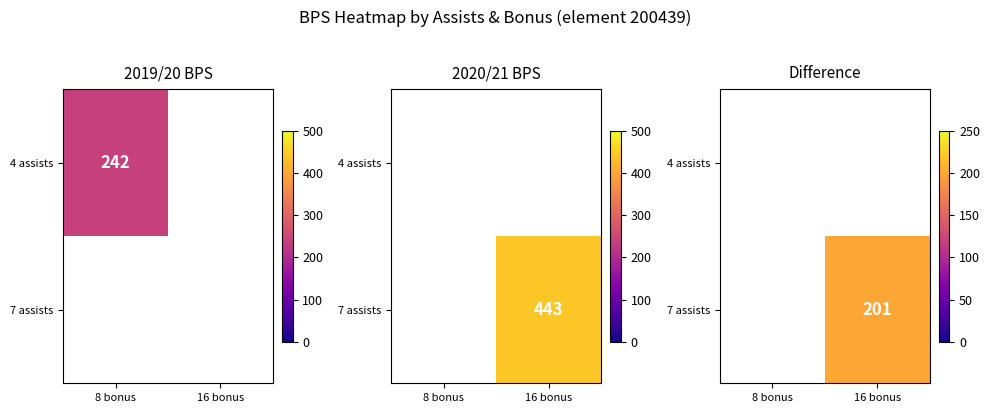

Which has a higher value, 16 bonus or 8 bonus?

8 bonus